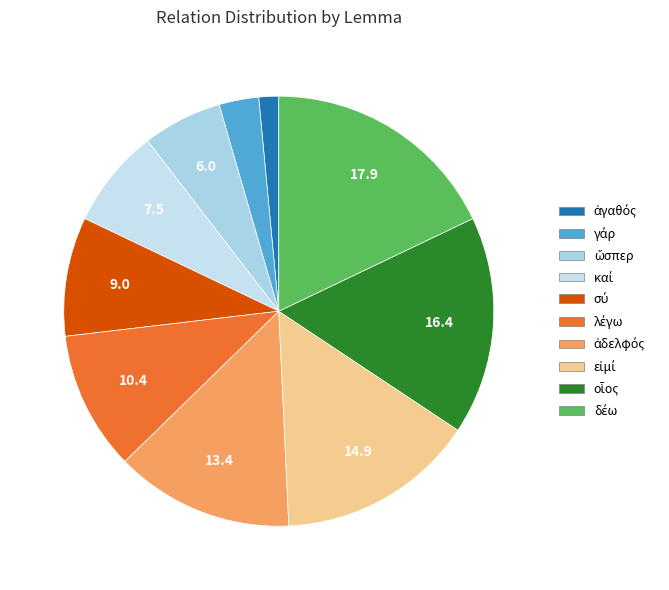

How many segments does this pie chart have?

10